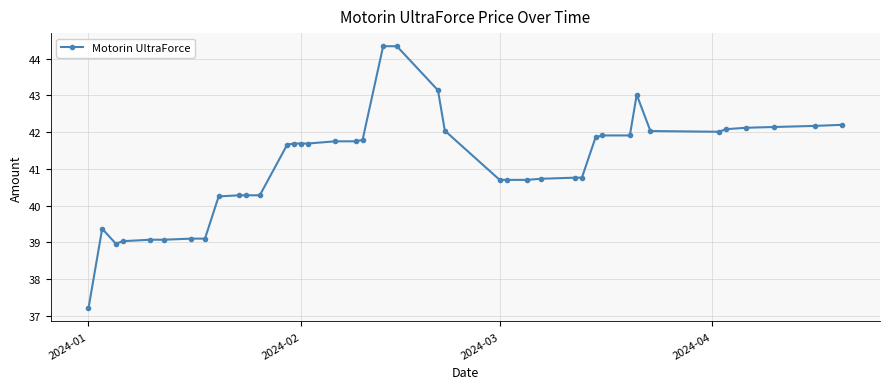

What is the difference between the maximum and minimum values?

7.1